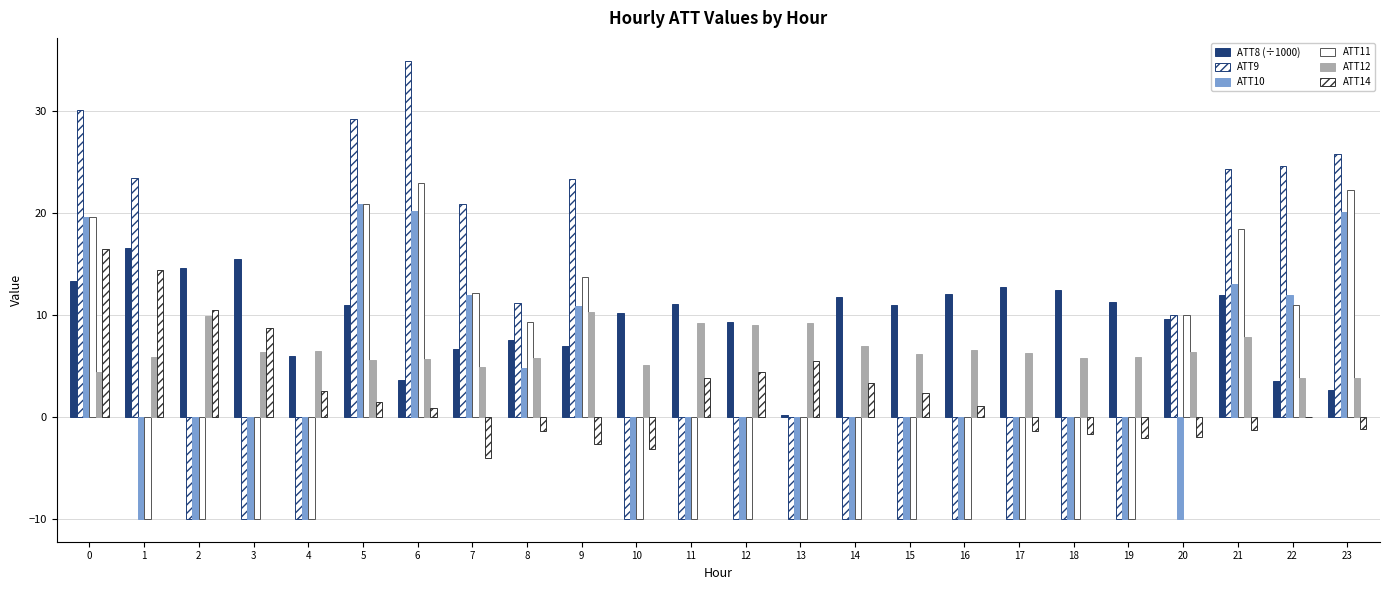

What is the spread (max minus min) of values at 16?

22.0